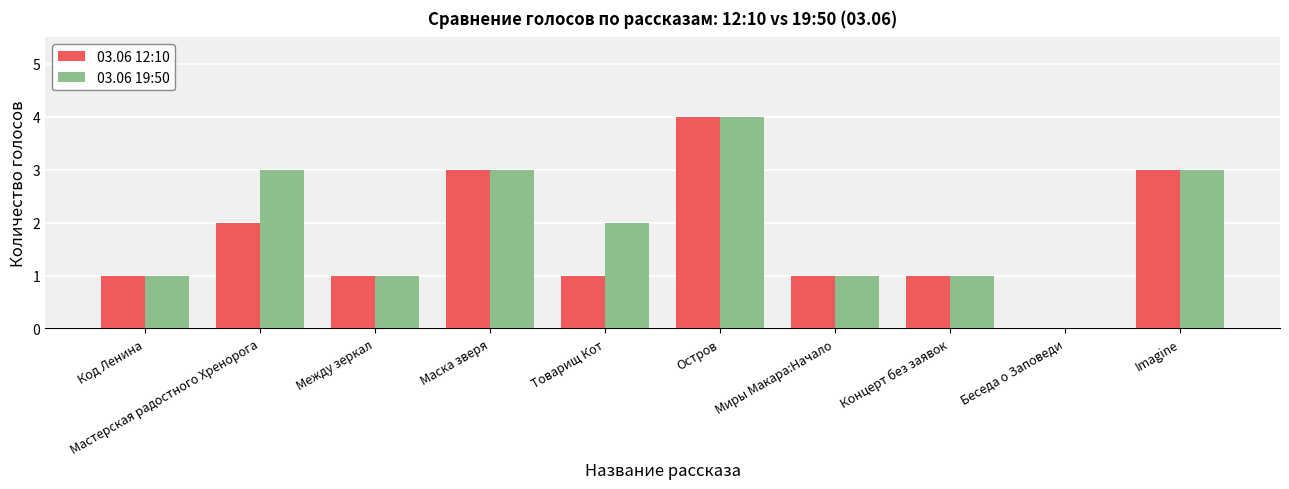

Count the number of data series in this chart.

2